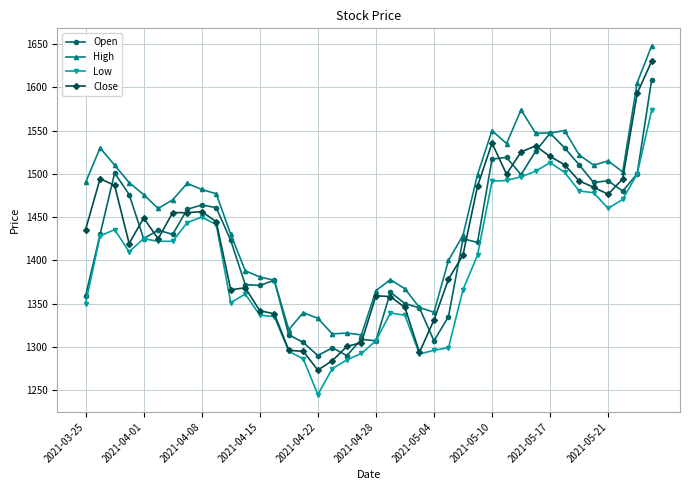

Which series has the largest total across all categories?

High